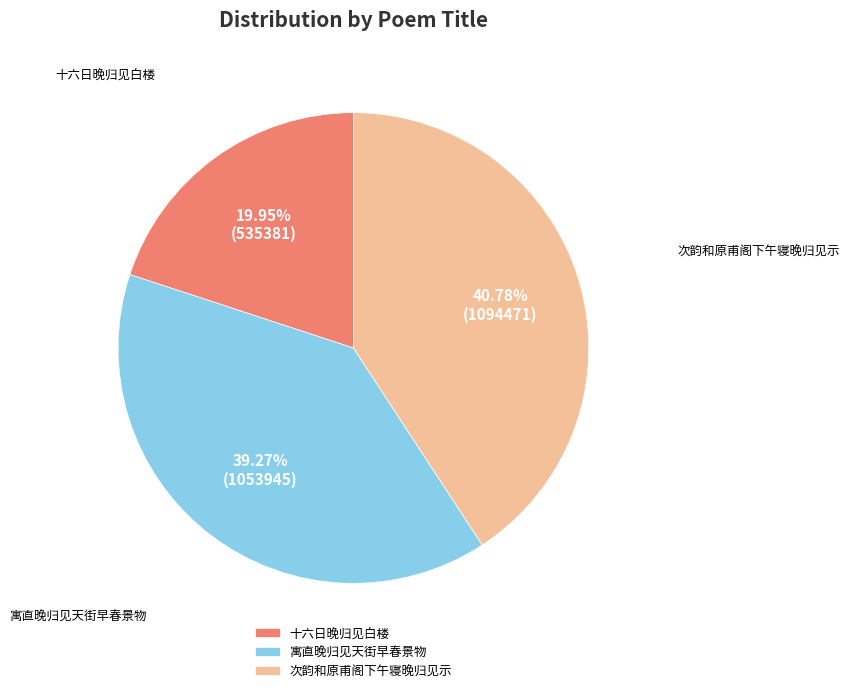

Is there a majority slice in this chart?

No